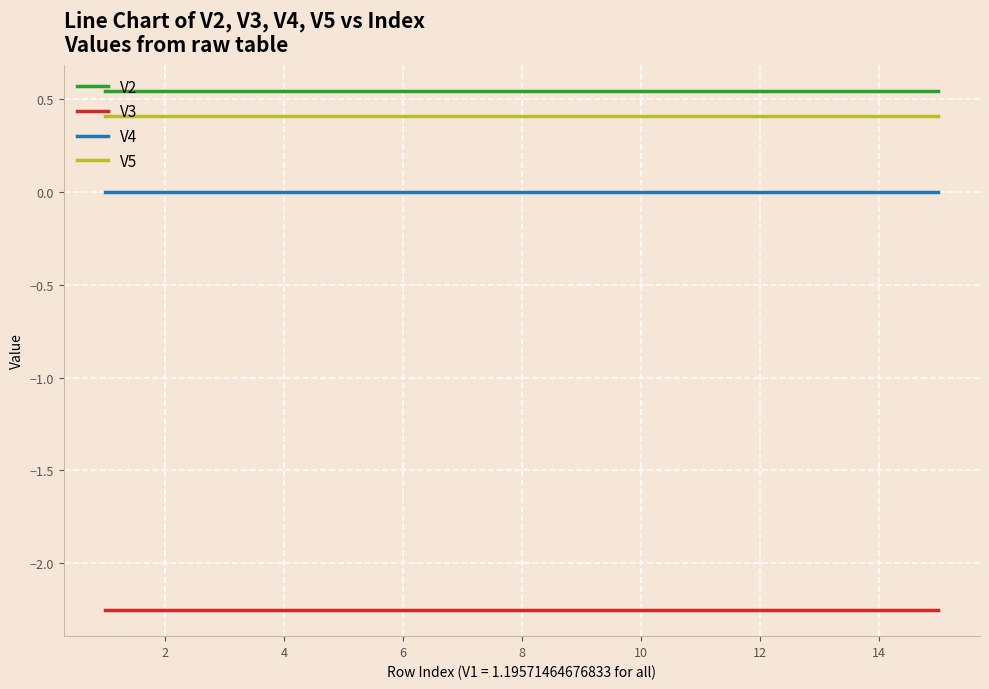

True or false: V5 and V3 intersect in this chart.

False